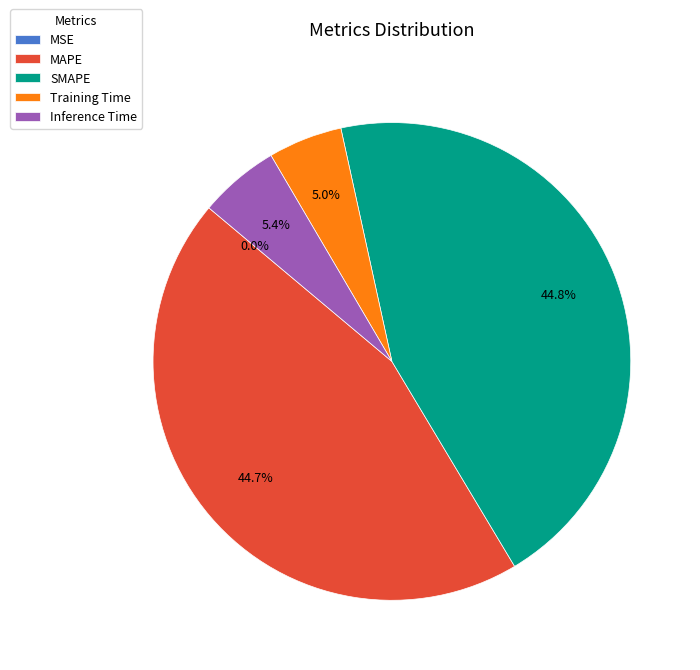

To the nearest percent, what percentage of the pie is SMAPE?

45%